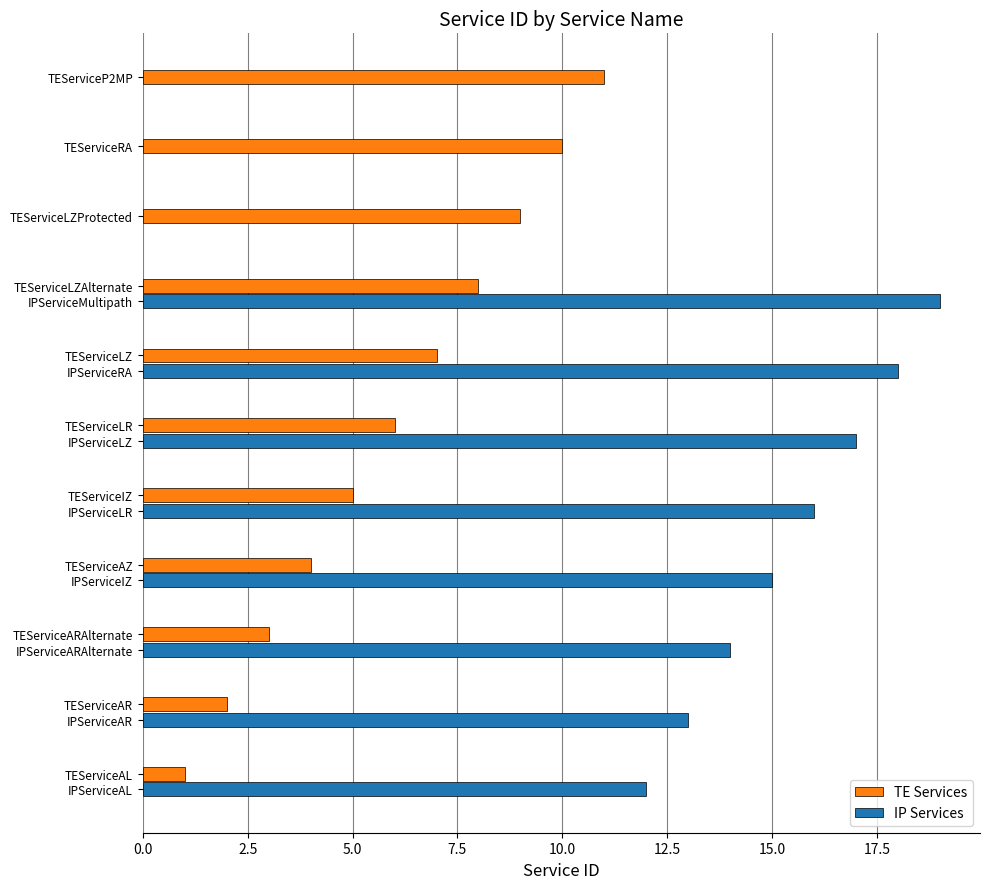

Does the chart contain any negative values?

No